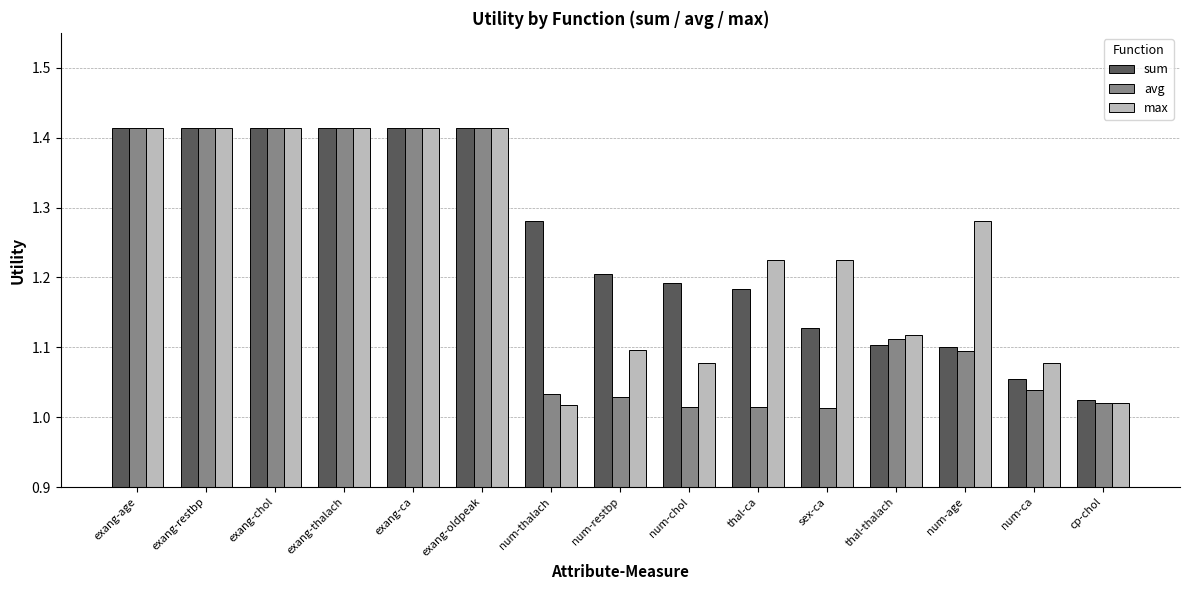

What is the label of the 11th bar from the right?

exang-ca